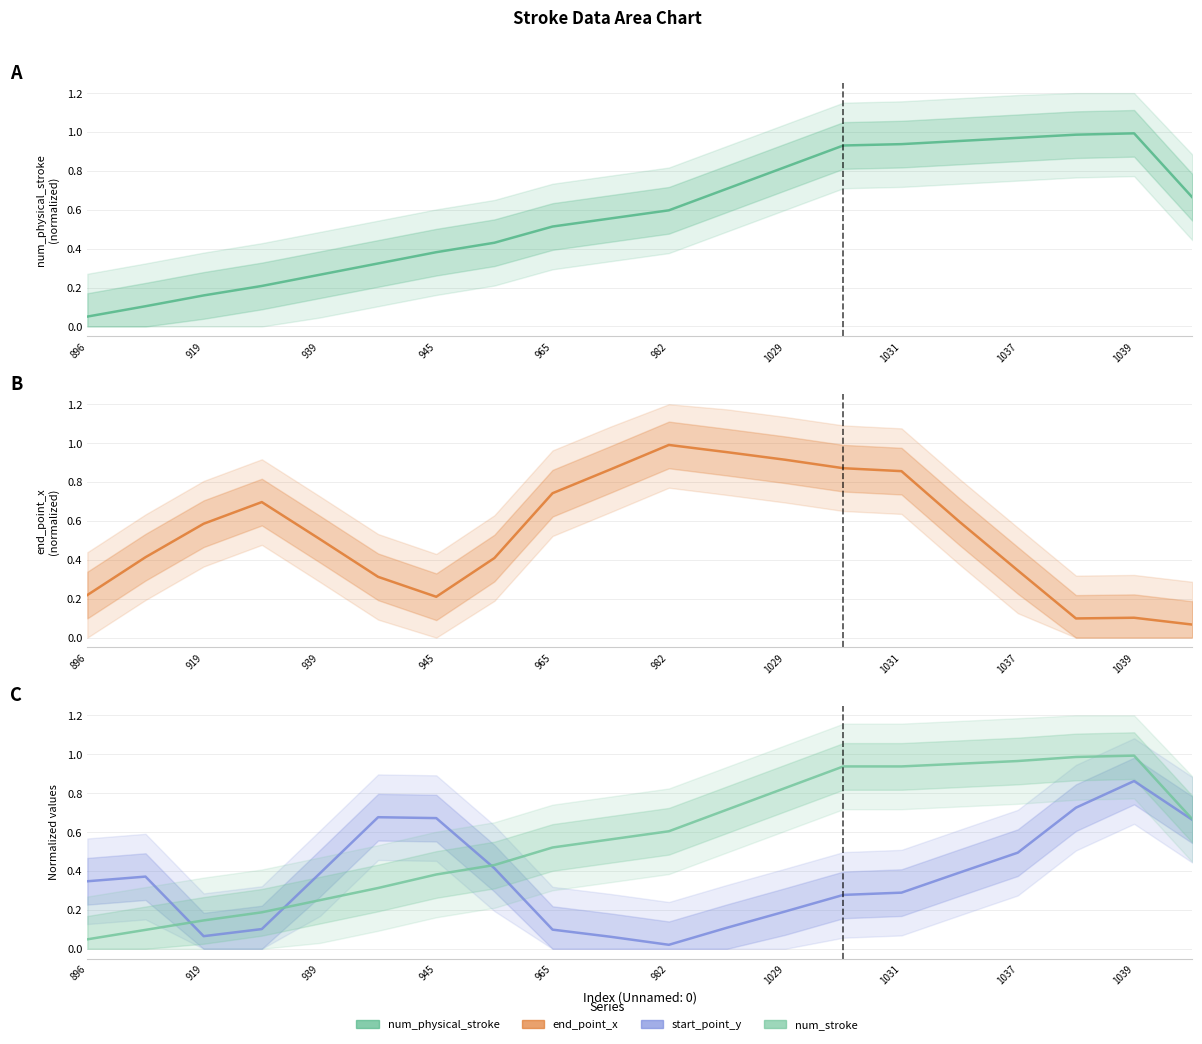

What is the total value across all series at 1039?

3.0